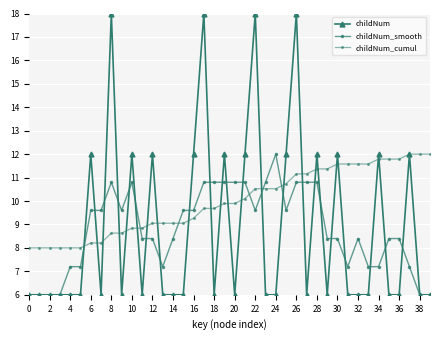

What is the maximum value for childNum_smooth?

12.0